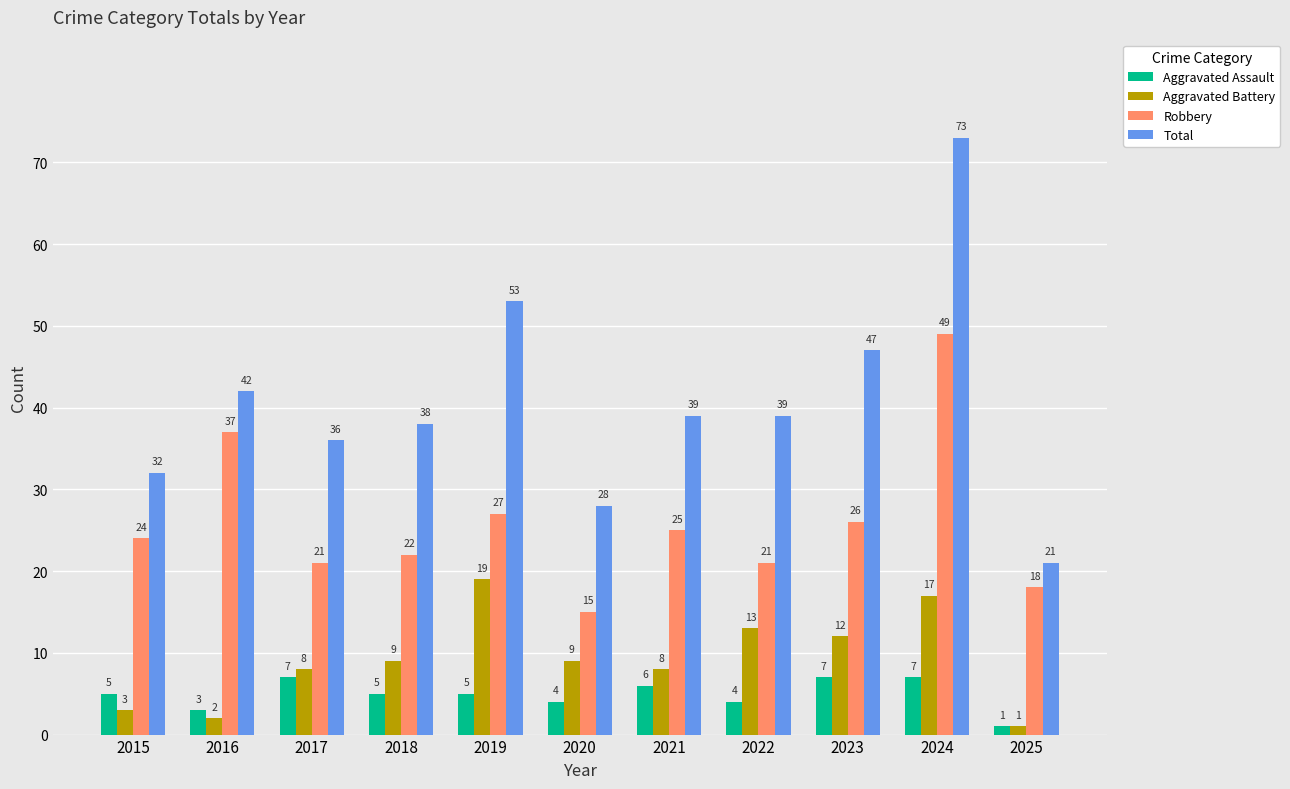

Which label corresponds to the largest value in the chart?

2024